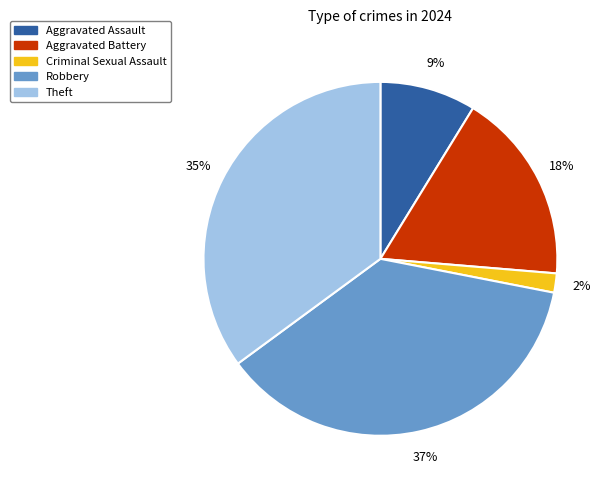

Rank the categories by value from lowest to highest.

Criminal Sexual Assault, Aggravated Assault, Aggravated Battery, Theft, Robbery